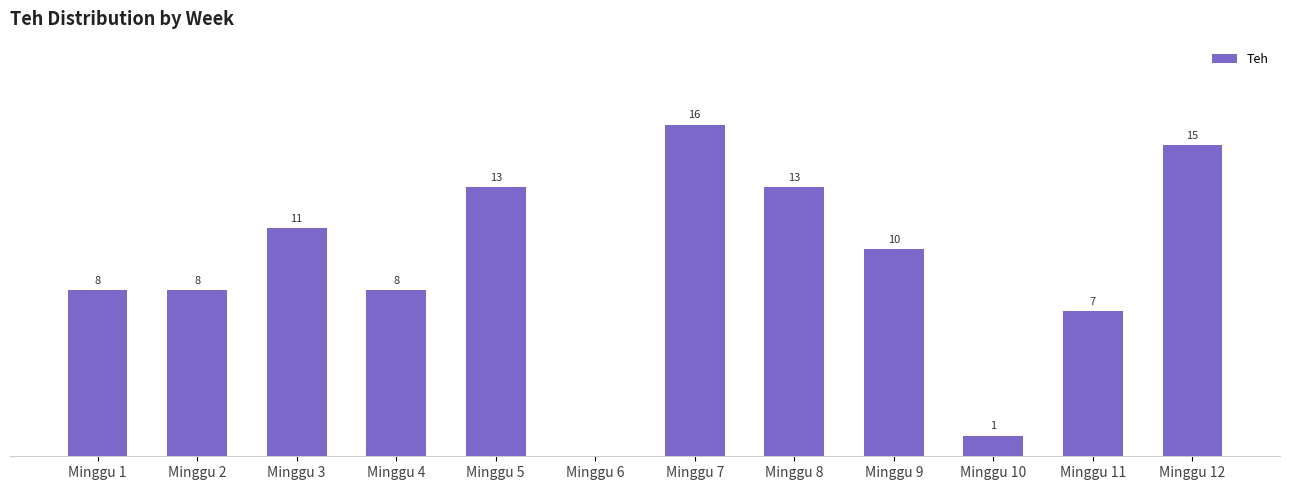

Where does the data first go above 10?

Minggu 3